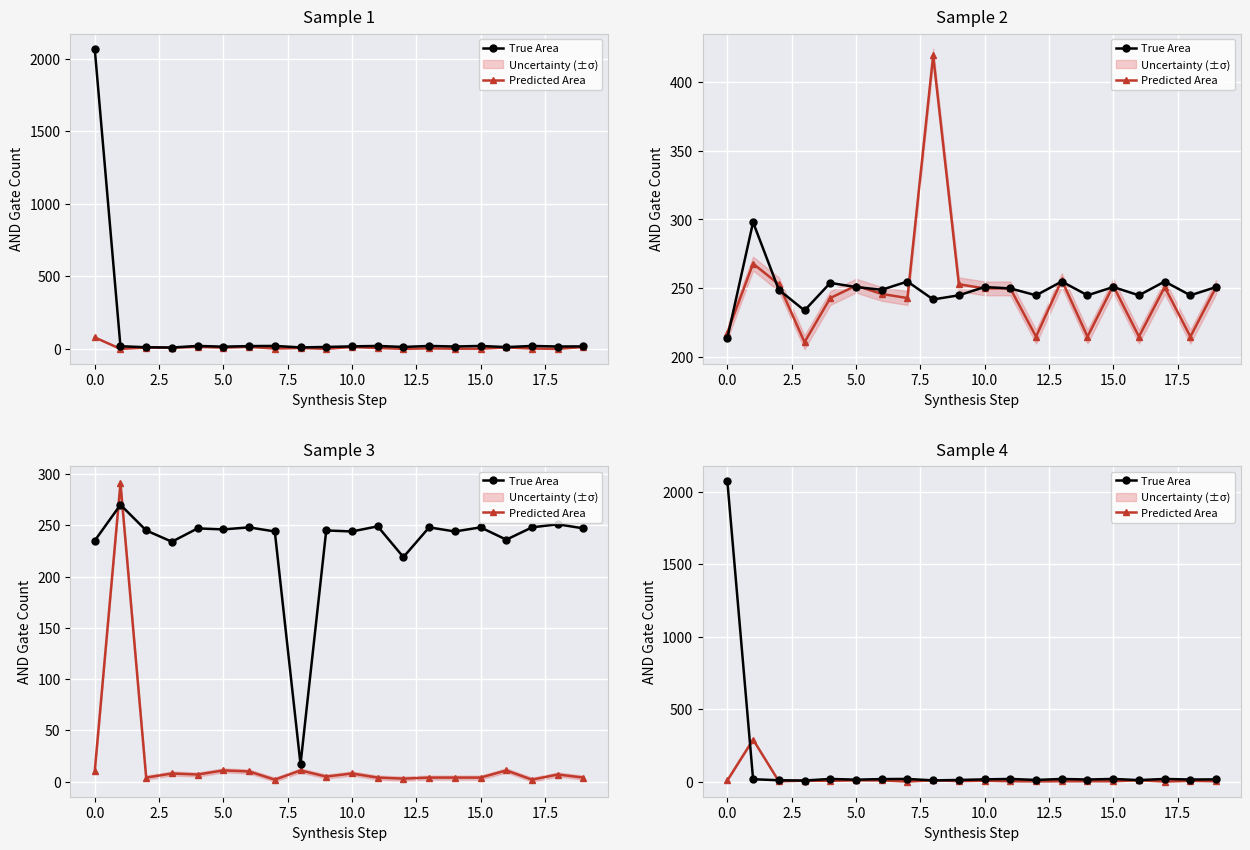

The Predicted Area series shows 11 at 18. True or false?

False